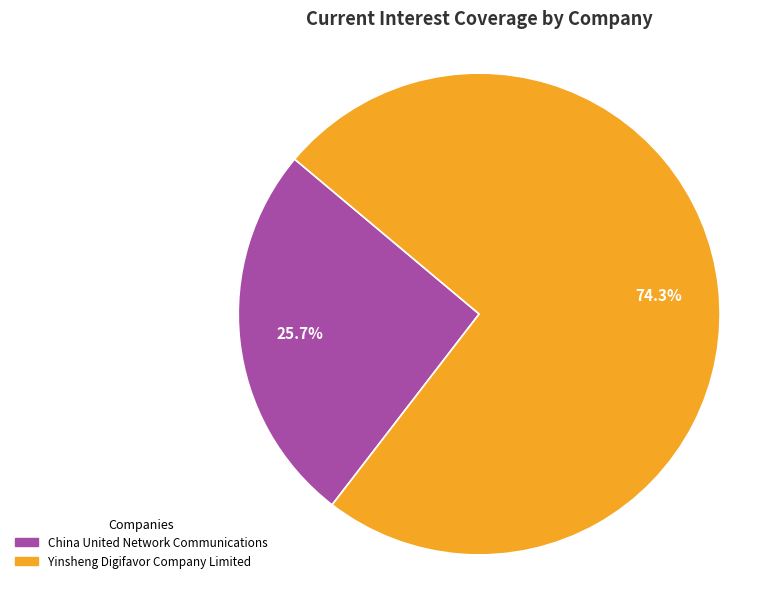

To the nearest percent, what is the difference between the largest and smallest slice percentages?

49%